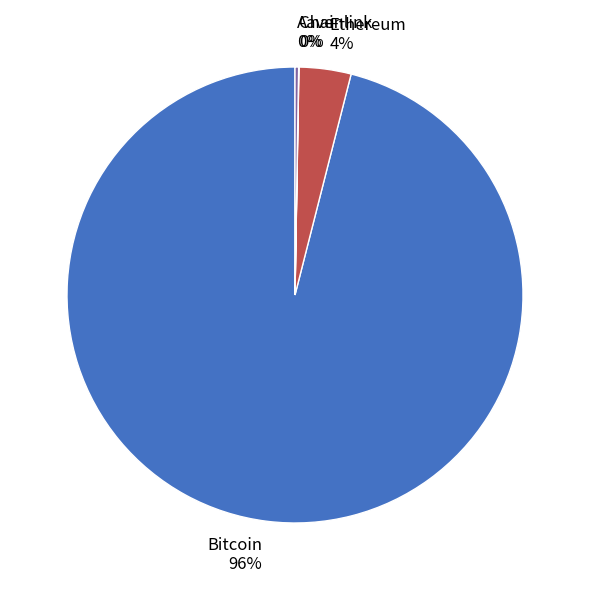

To the nearest percent, what is the difference between the largest and smallest slice percentages?

96%